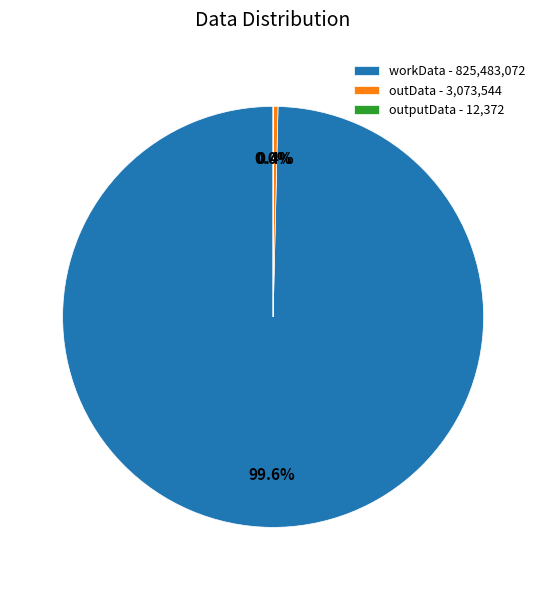

What percentage do workData - 825,483,072 and outData - 3,073,544 together represent?

100.0%